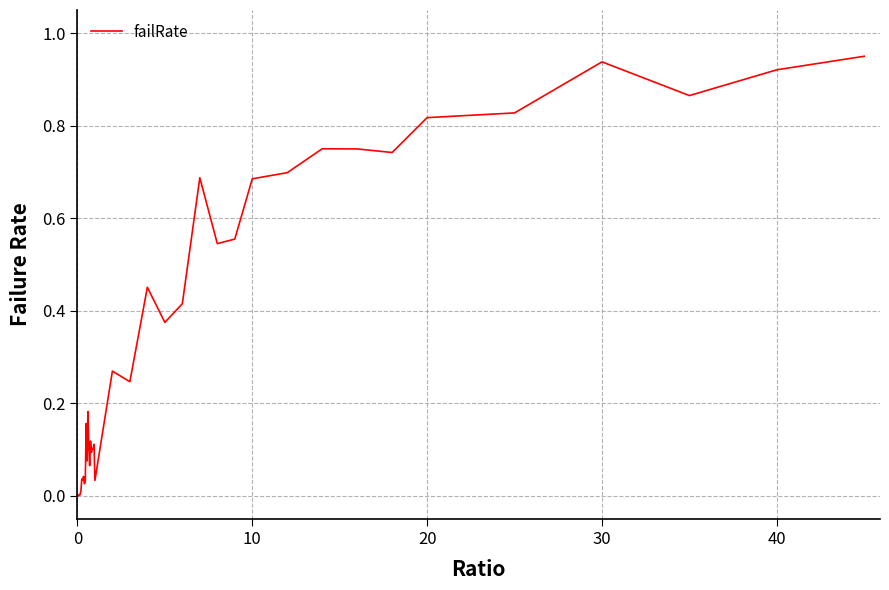

Does the chart have visible grid lines?

Yes